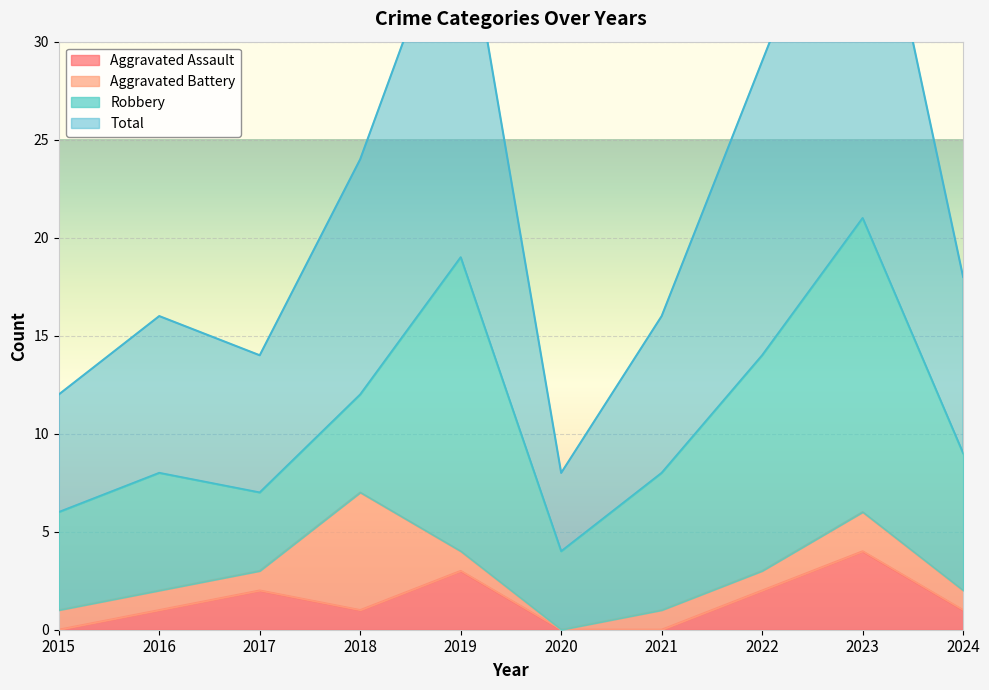

List the labels in order of Total value, largest first.

2023, 2019, 2022, 2018, 2024, 2016, 2021, 2017, 2015, 2020